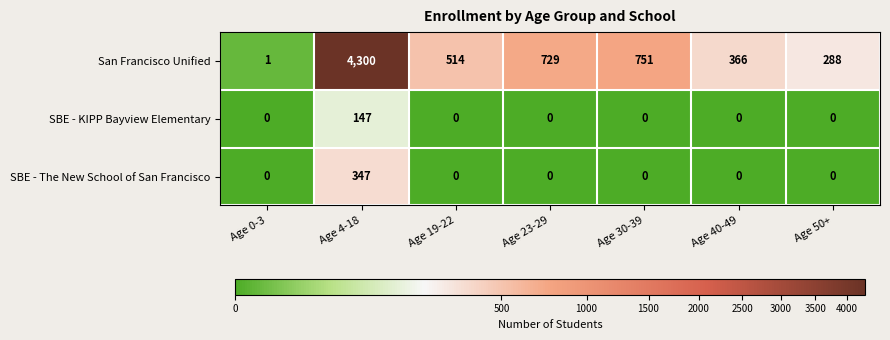

At which category is the sum across all series the highest?

Age 4-18